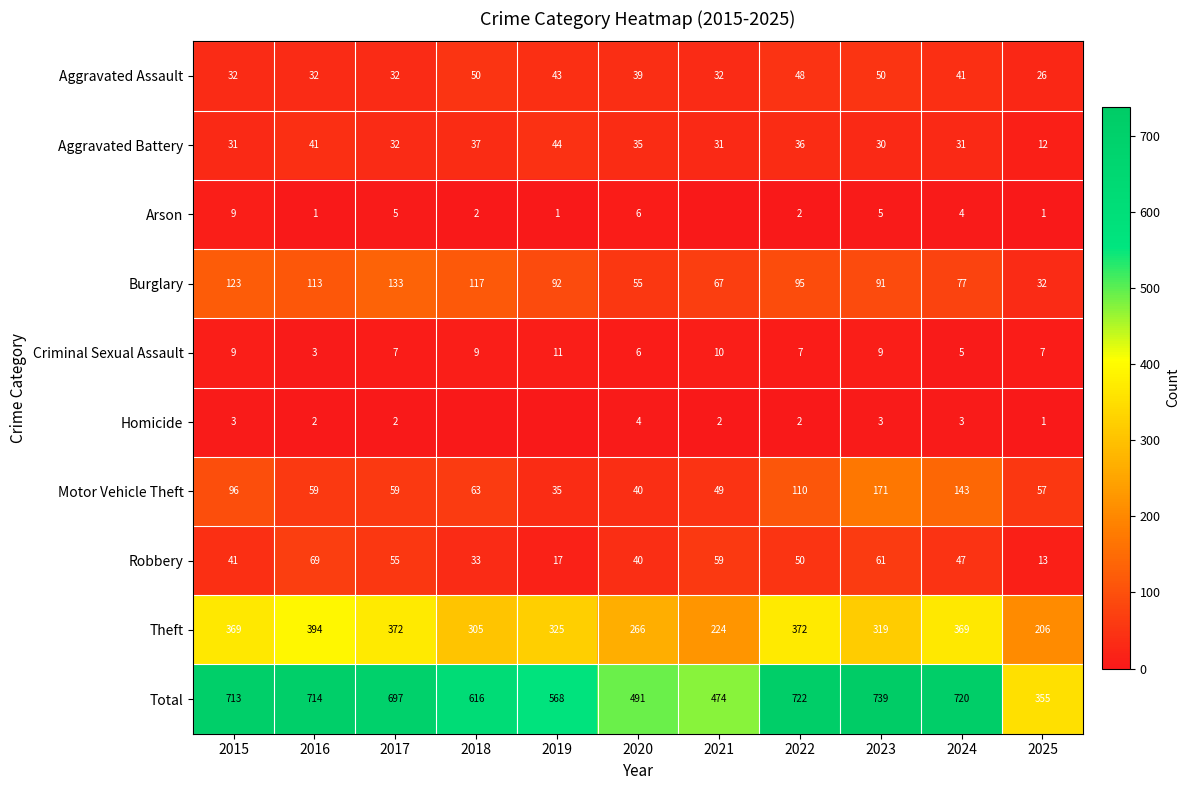

Between 2025 and 2016, which is larger?

2016